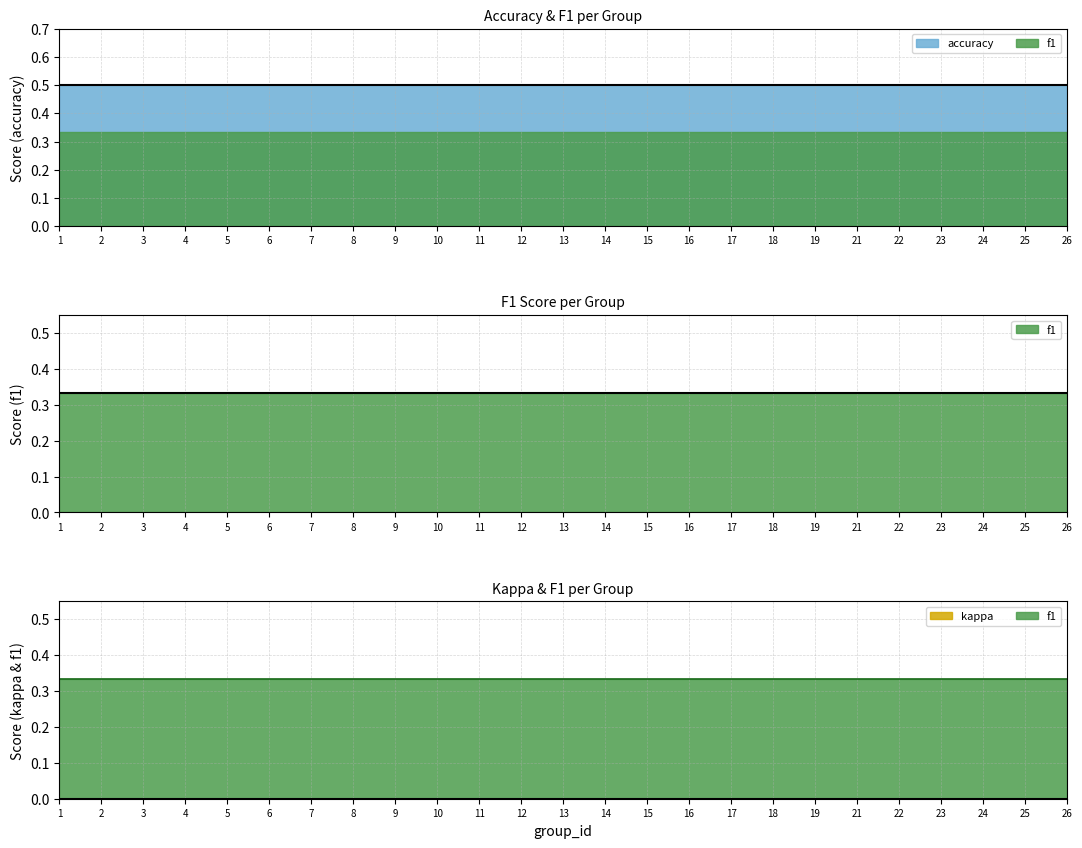

At 3, list the series in order from smallest to largest.

kappa, f1, accuracy